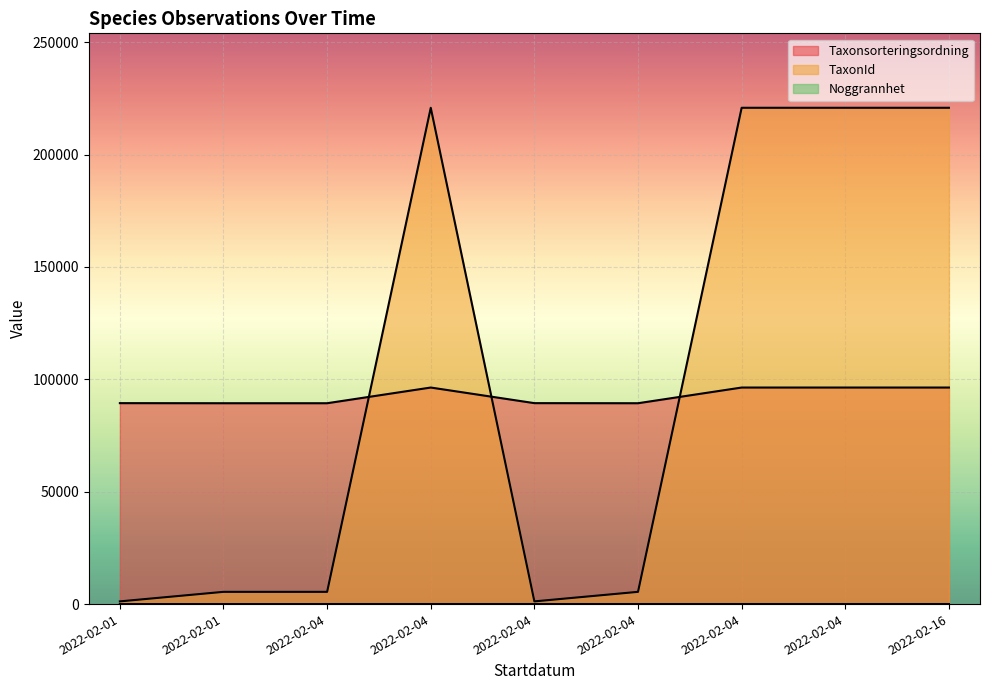

What is the value of the Noggrannhet point at the 7th from the left?

25